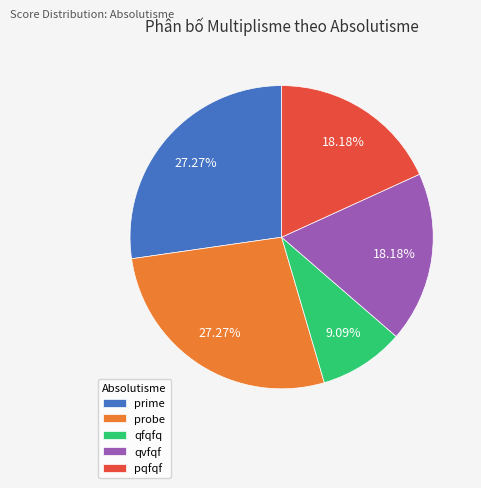

True or false: prime accounts for 1% of the total.

False